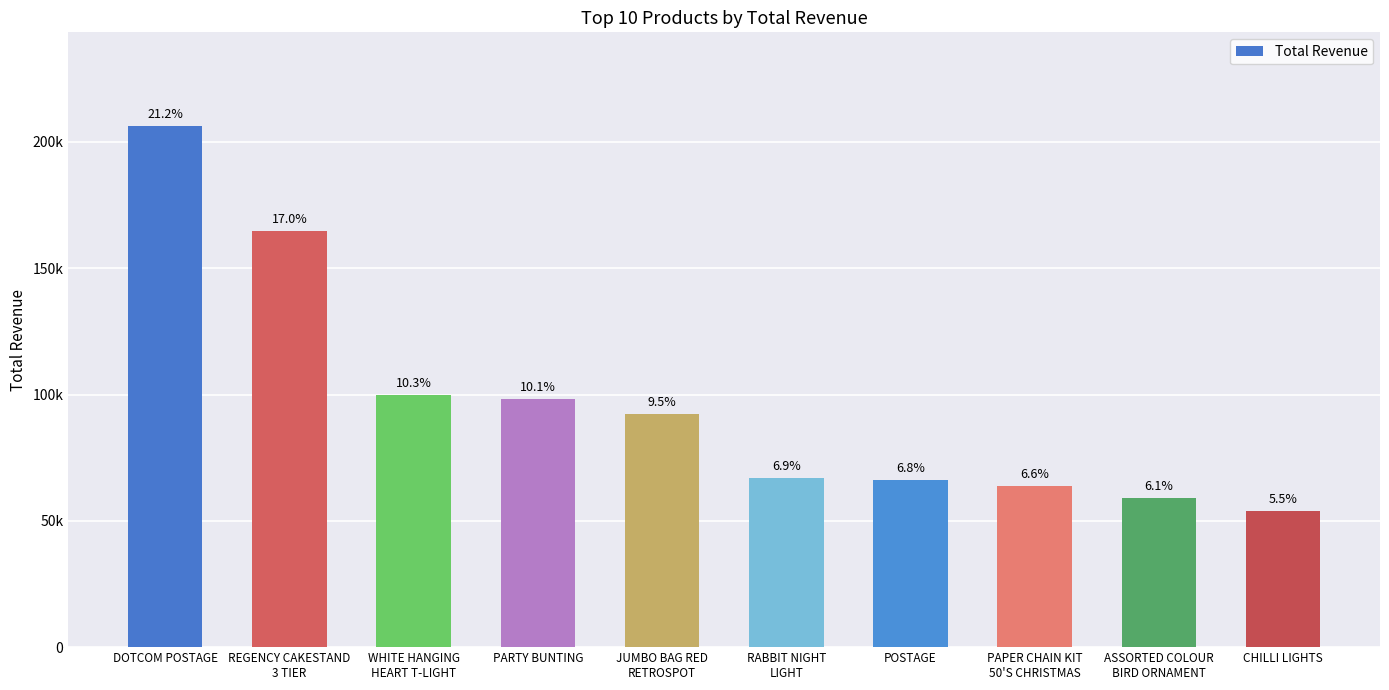

Rank the categories by value from lowest to highest.

CHILLI LIGHTS, ASSORTED COLOUR
BIRD ORNAMENT, PAPER CHAIN KIT
50'S CHRISTMAS, POSTAGE, RABBIT NIGHT
LIGHT, JUMBO BAG RED
RETROSPOT, PARTY BUNTING, WHITE HANGING
HEART T-LIGHT, REGENCY CAKESTAND
3 TIER, DOTCOM POSTAGE